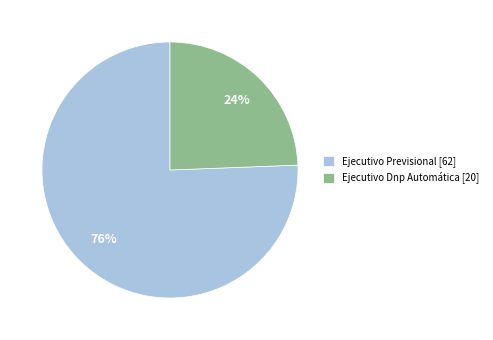

True or false: Ejecutivo Dnp Automática accounts for 30% of the total.

False